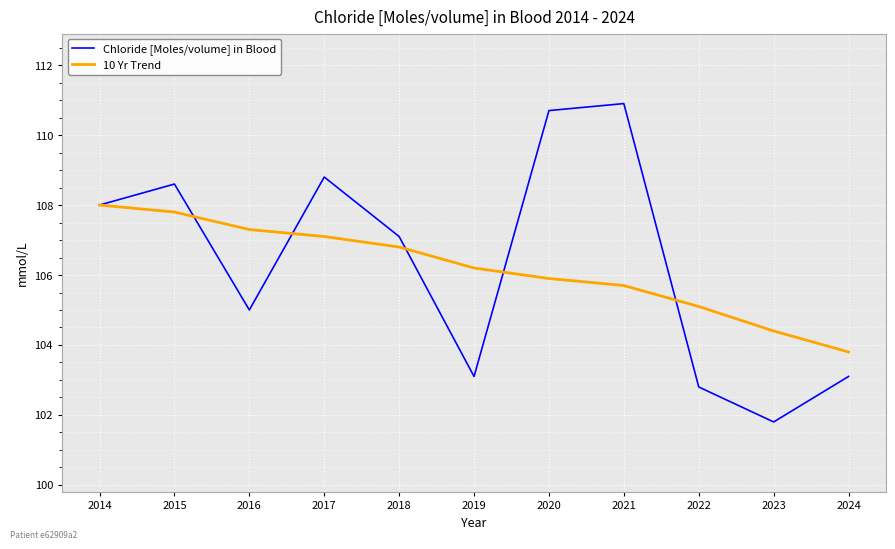

Does the chart display data point markers on the line(s)?

No